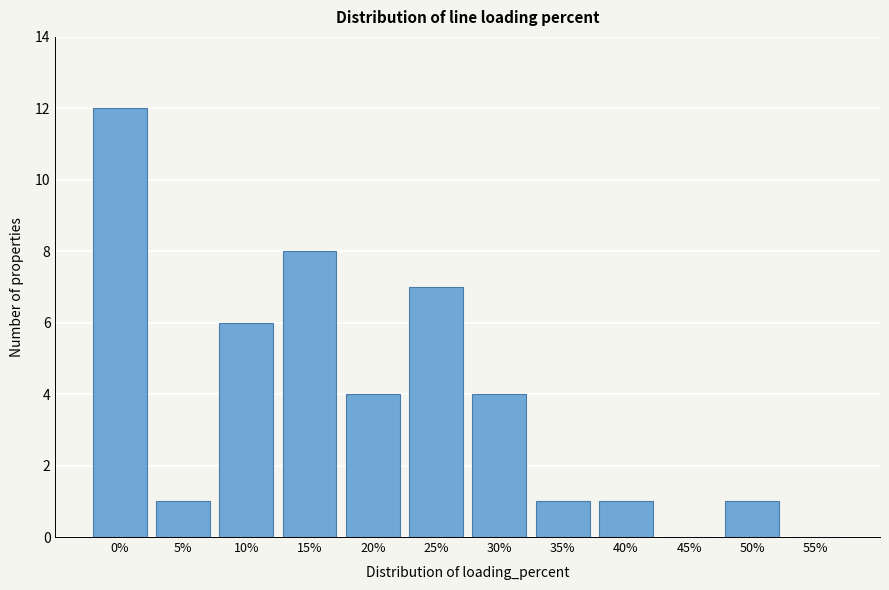

Reading left to right, list all the values displayed in this chart.

0%=12	5%=1	10%=6	15%=8	20%=4	25%=7	30%=4	35%=1	40%=1	45%=0	50%=1	55%=0